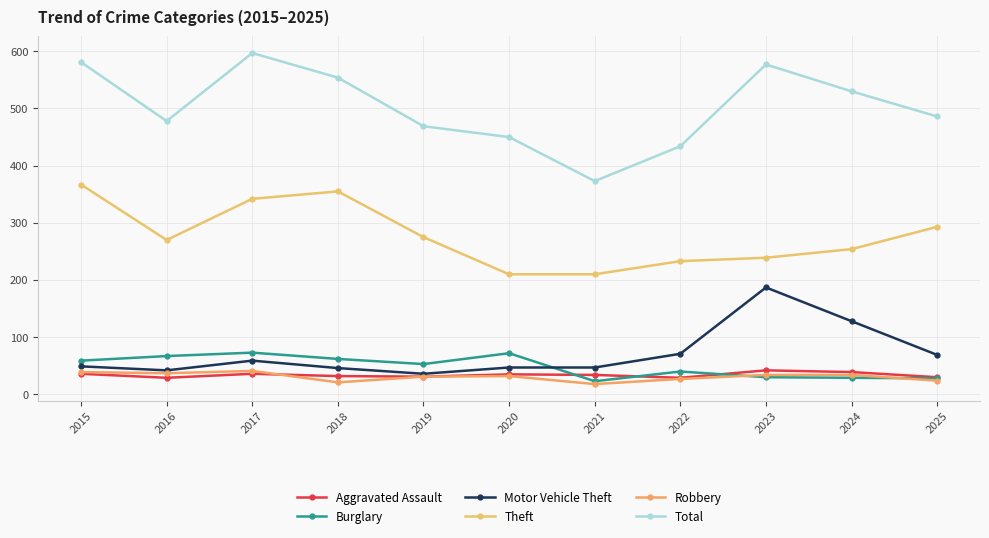

True or false: Theft has more than 1 points higher than both neighbors.

False